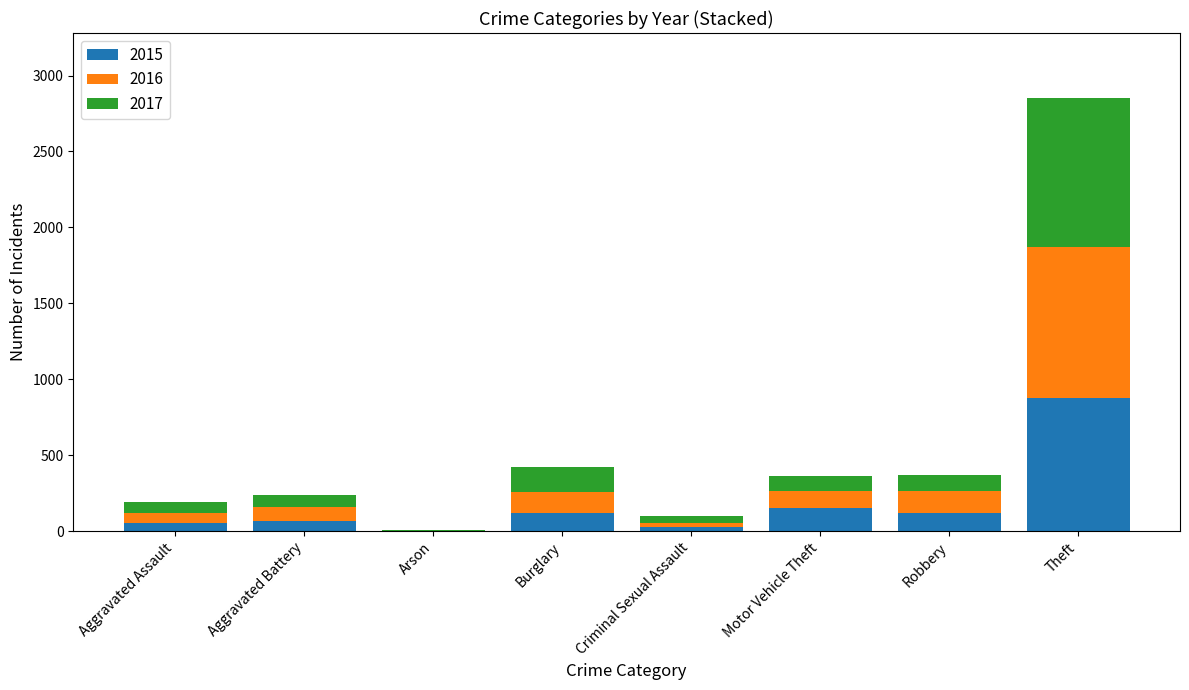

What is the highest value of the 2015 series?

874